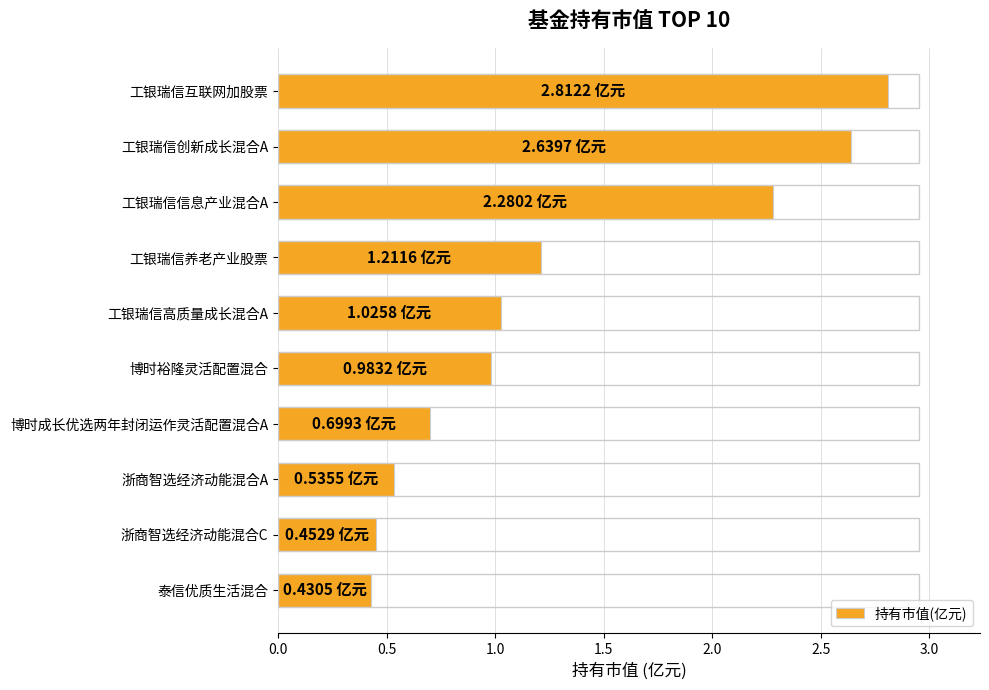

How many bars are there in total?

10